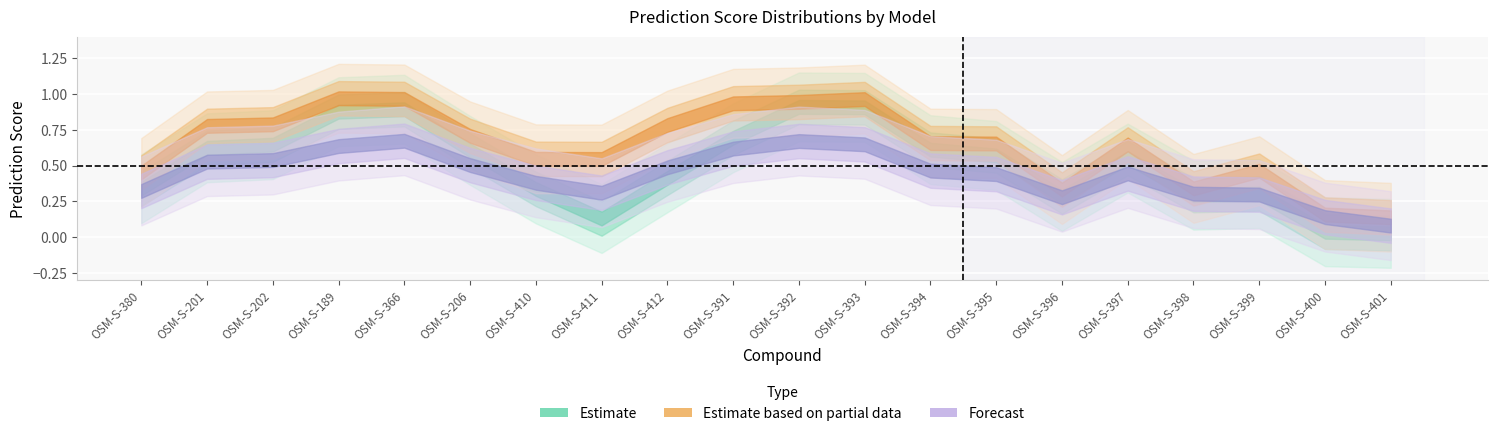

At which category is the sum across all series the highest?

OSM-S-393